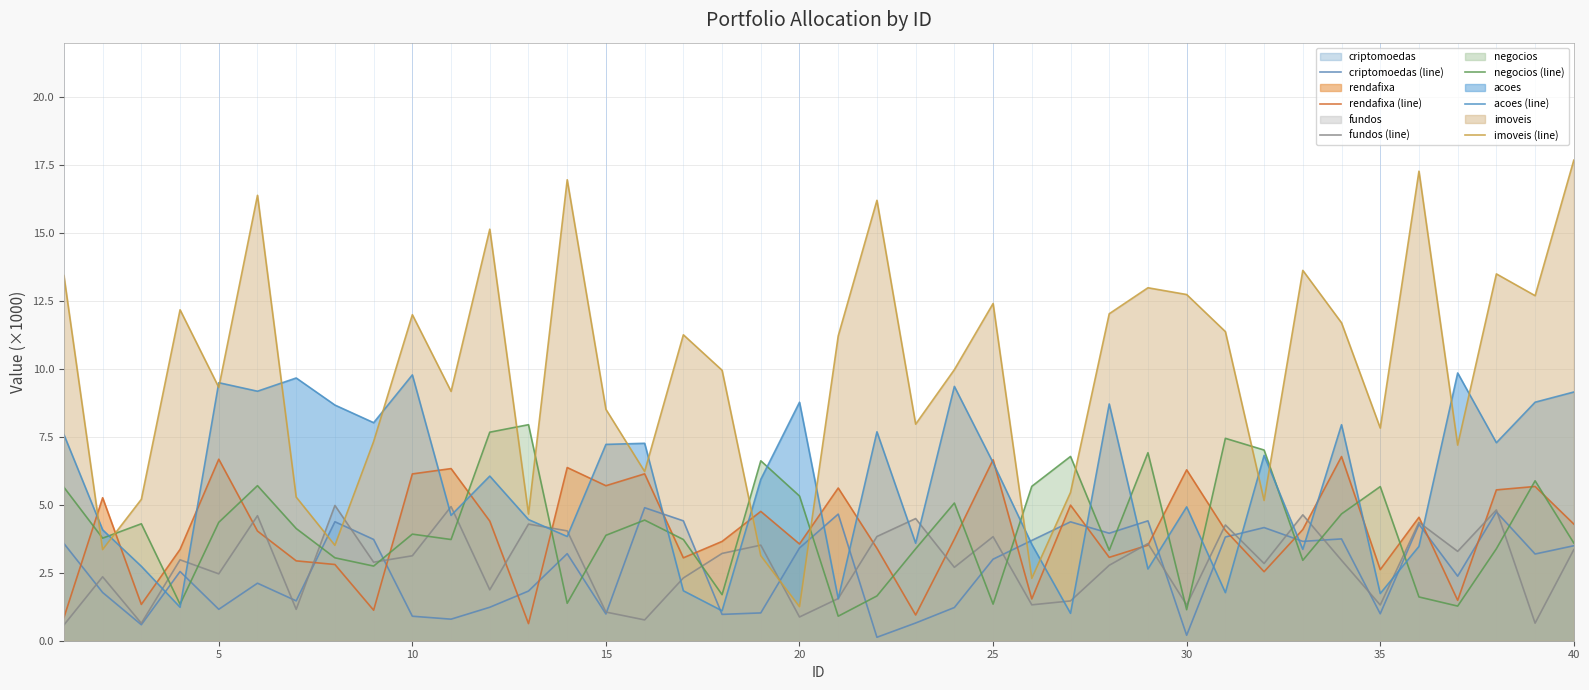

How many series are shown in this chart?

6